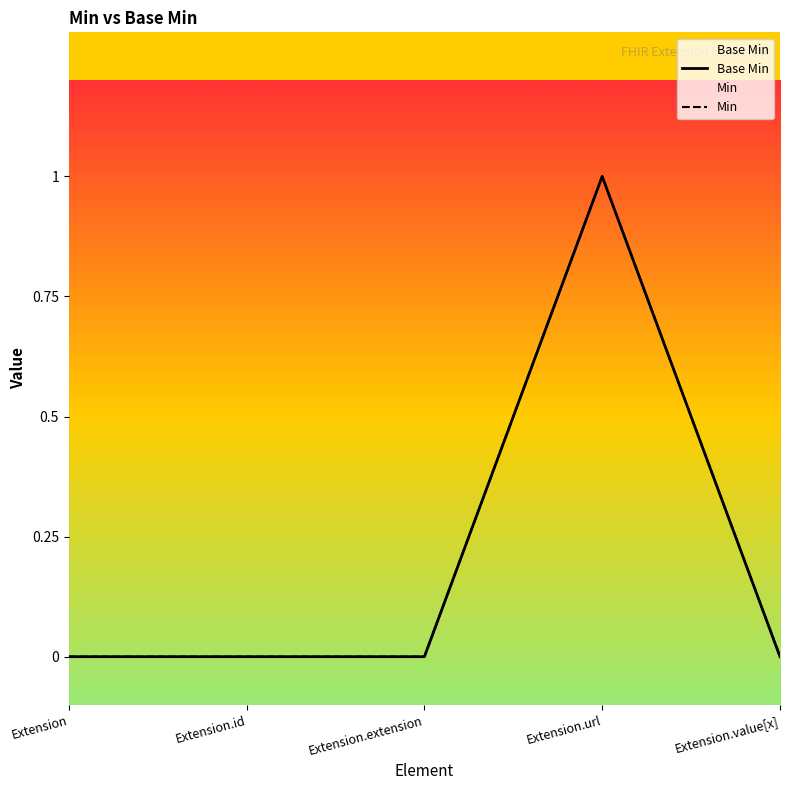

At which label does Min reach its peak?

Extension.url